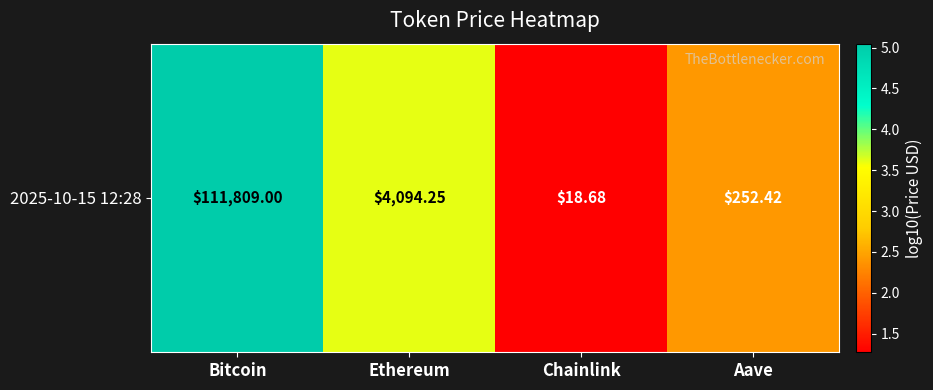

What is the sum of the values at Ethereum and Chainlink?

4.9